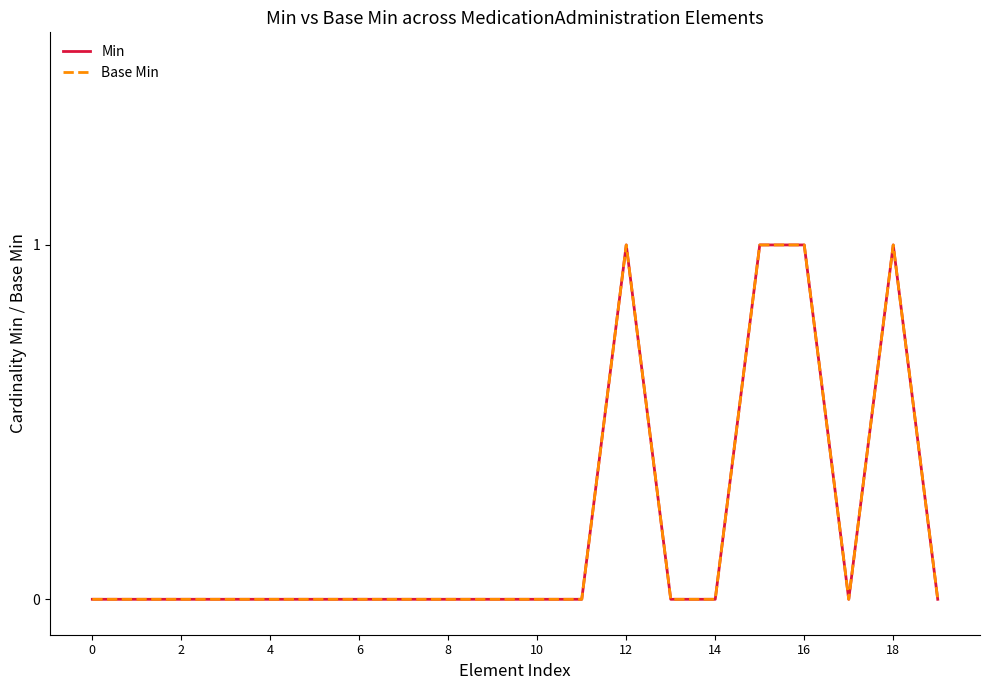

Is this an area chart (filled region under the line)?

No